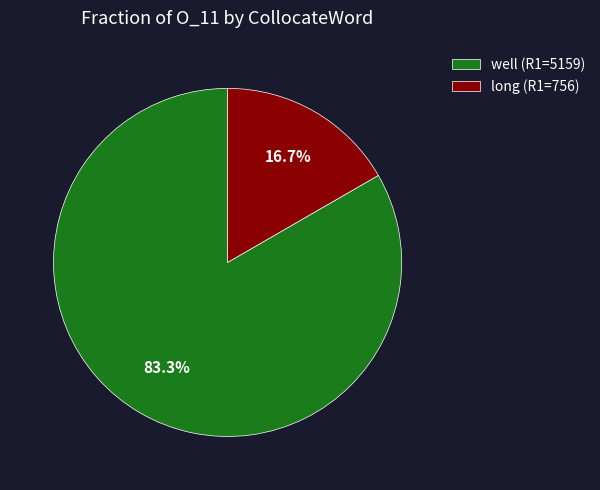

Rank the categories by value from highest to lowest.

well (R1=5159), long (R1=756)